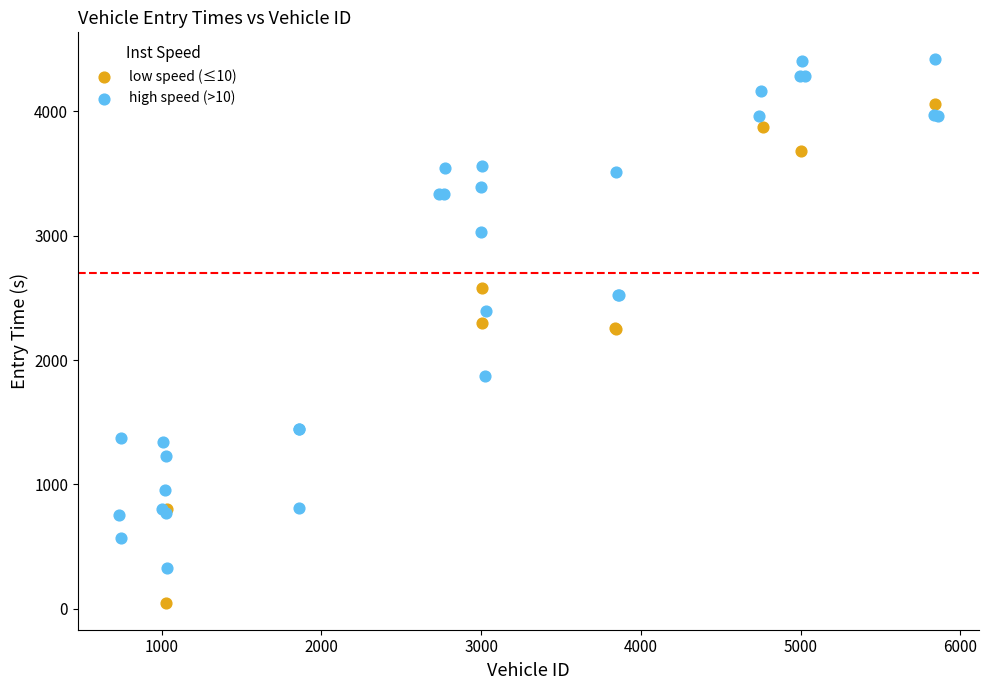

Which series reaches the maximum Y coordinate?

high speed (>10)